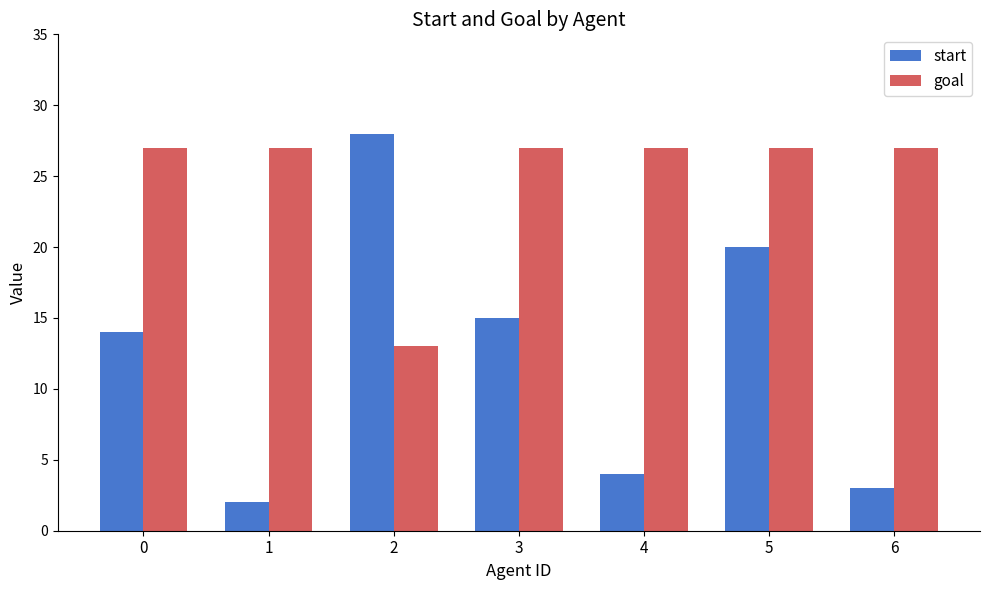

Rank the series by their average value, from highest to lowest.

goal, start